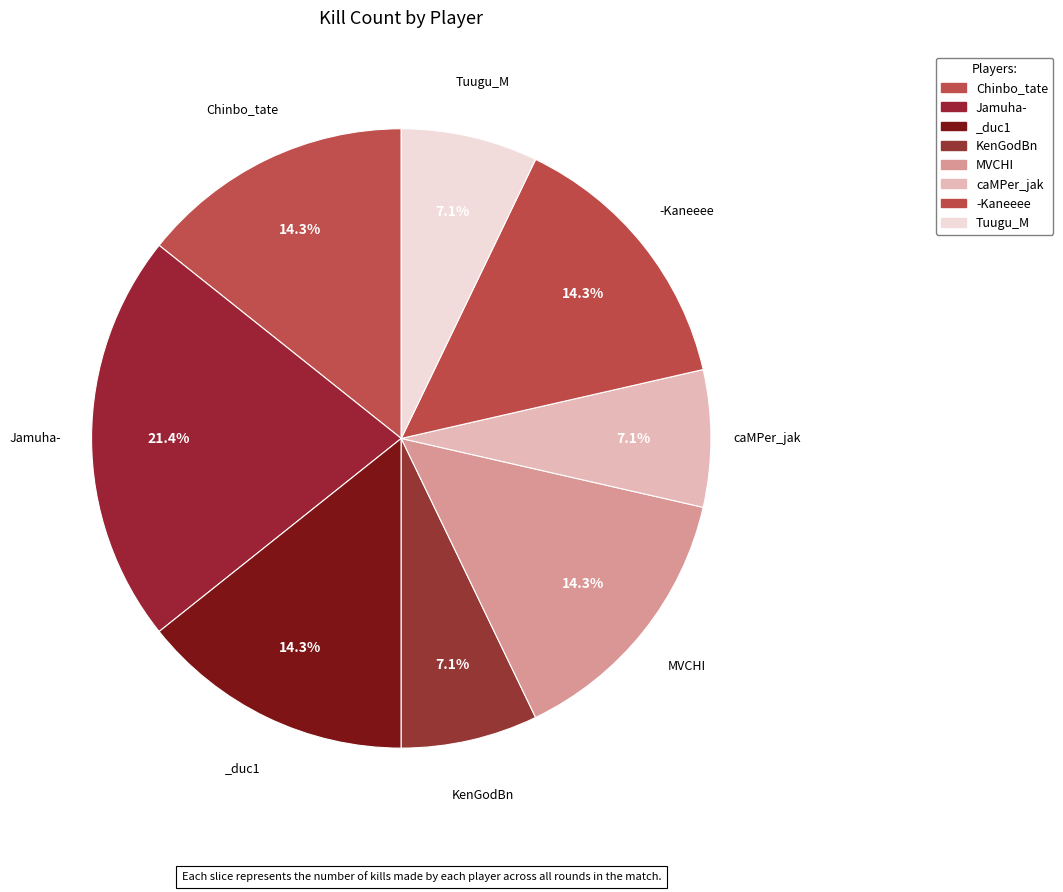

True or false: -Kaneeee accounts for 14% of the total.

True